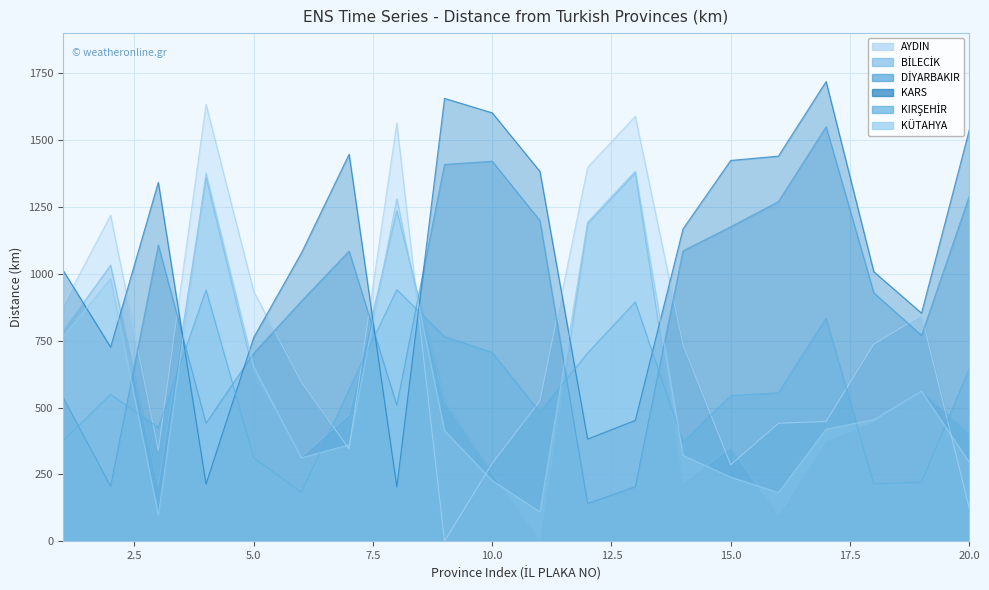

At which category does DİYARBAKIR reach its first local peak?

3